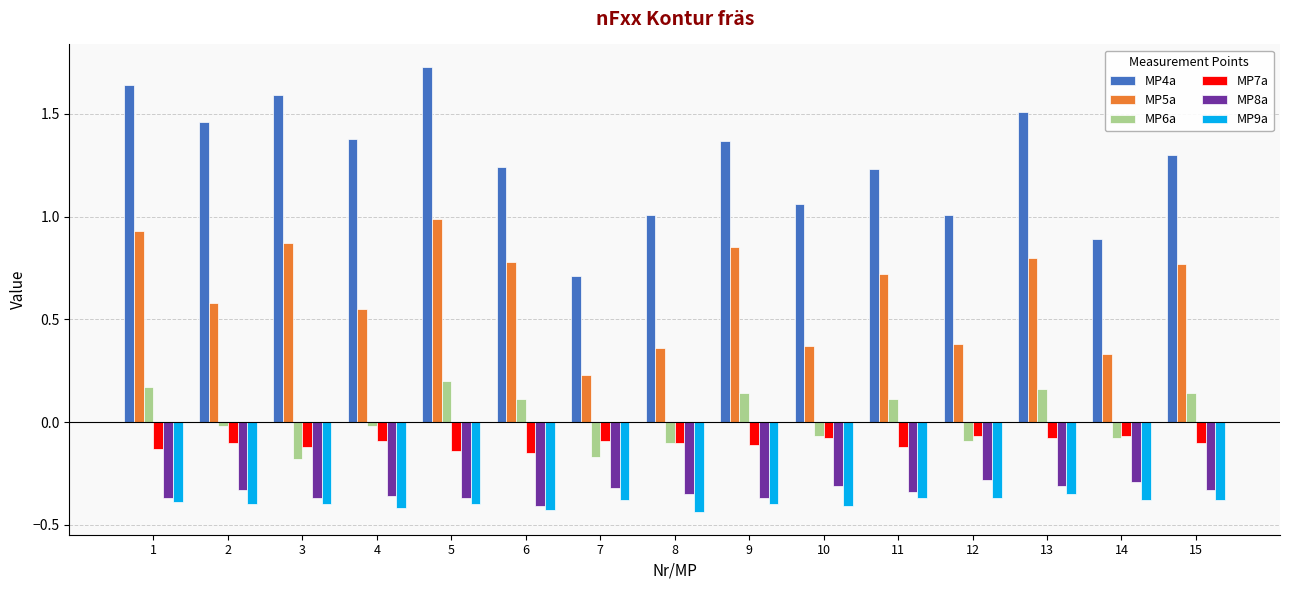

Which series changed the most between 1 and 15?

MP4a